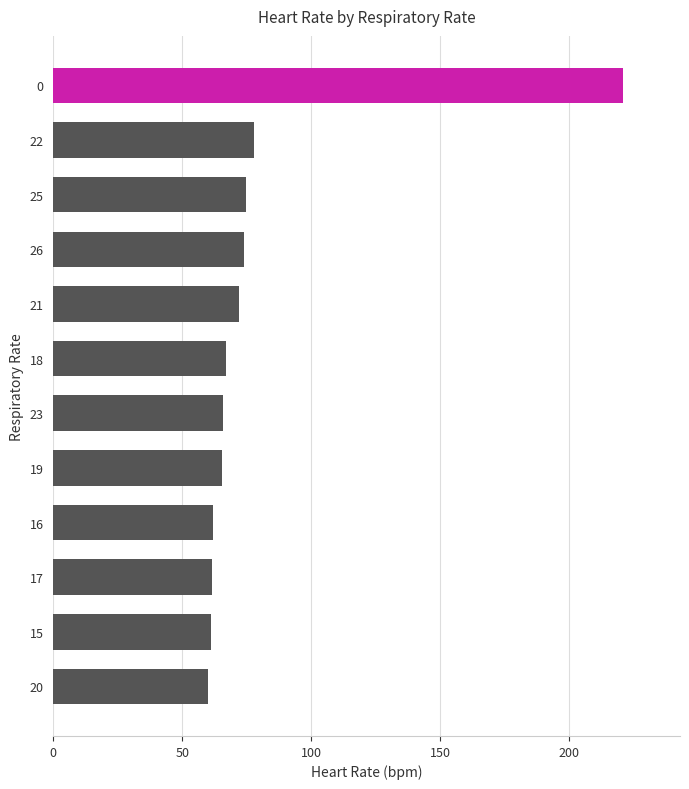

Which label corresponds to the largest value in the chart?

0